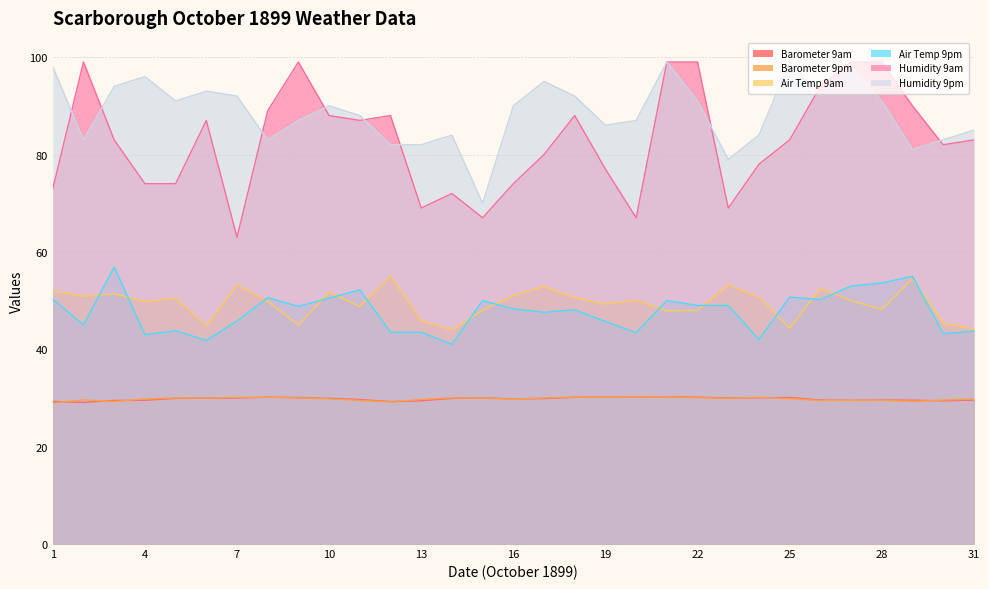

True or false: Barometer 9pm and Air Temp 9am intersect in this chart.

False